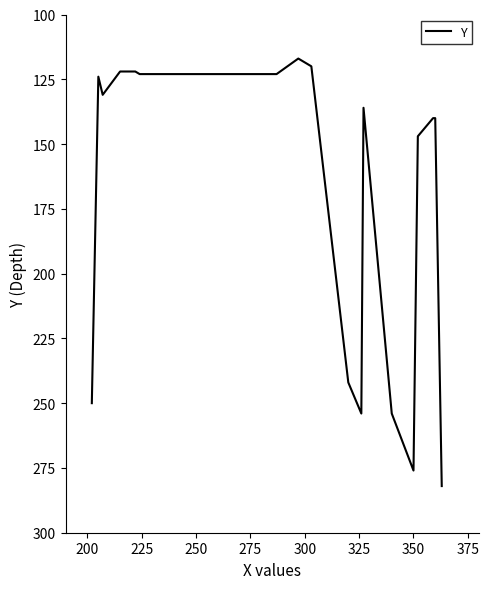

What is the difference between the maximum and minimum values?

165